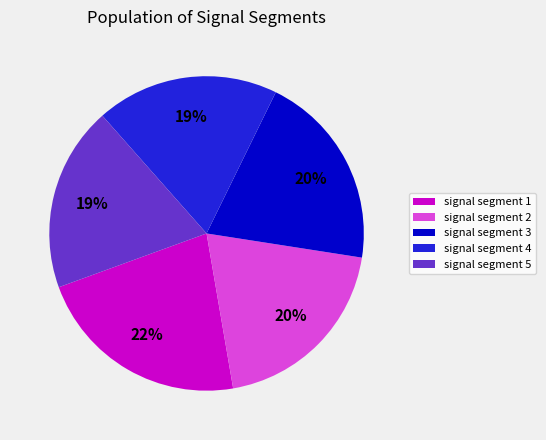

The signal segment 4 slice represents 19% of the pie. True or false?

True